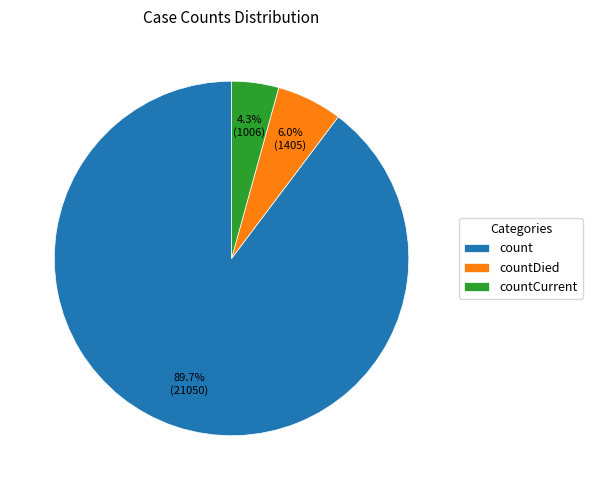

To the nearest percent, what is the combined percentage of countCurrent and count?

94%